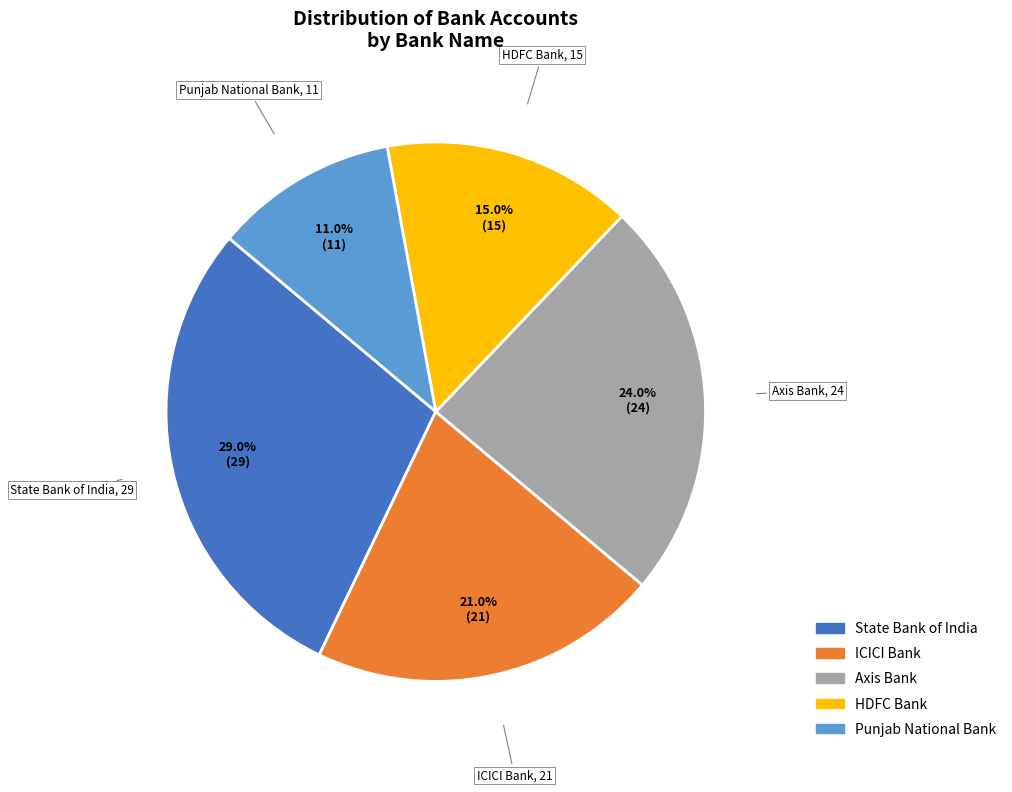

What percentage is the State Bank of India slice, to the nearest percent?

29%